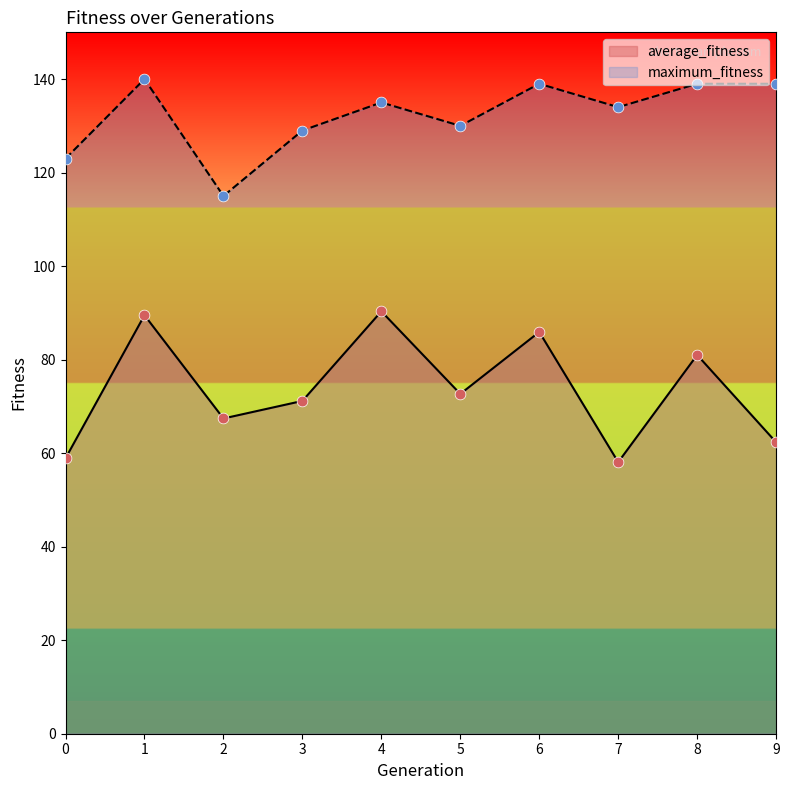

Is the value of average_fitness at 0 greater than the value of maximum_fitness at 4?

No